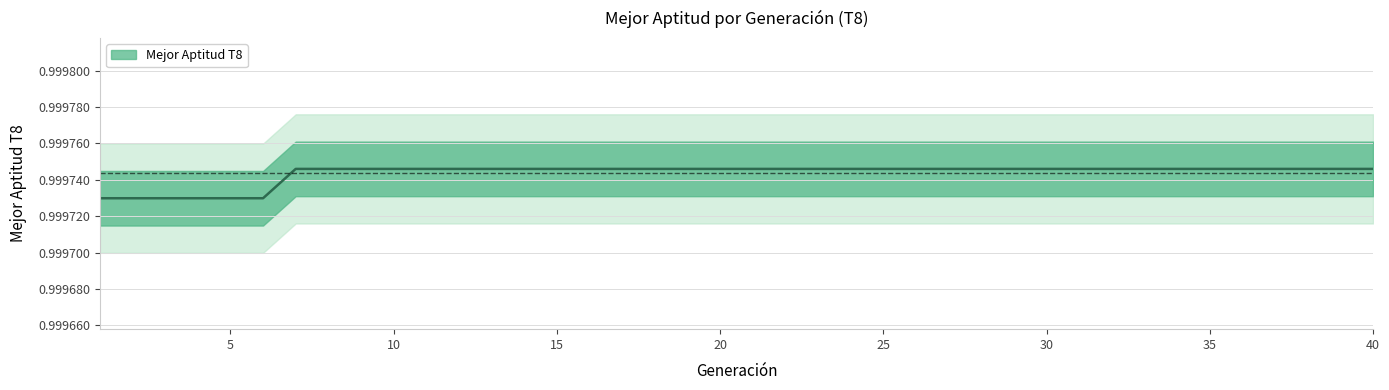

Which category has the highest value across all series?

7